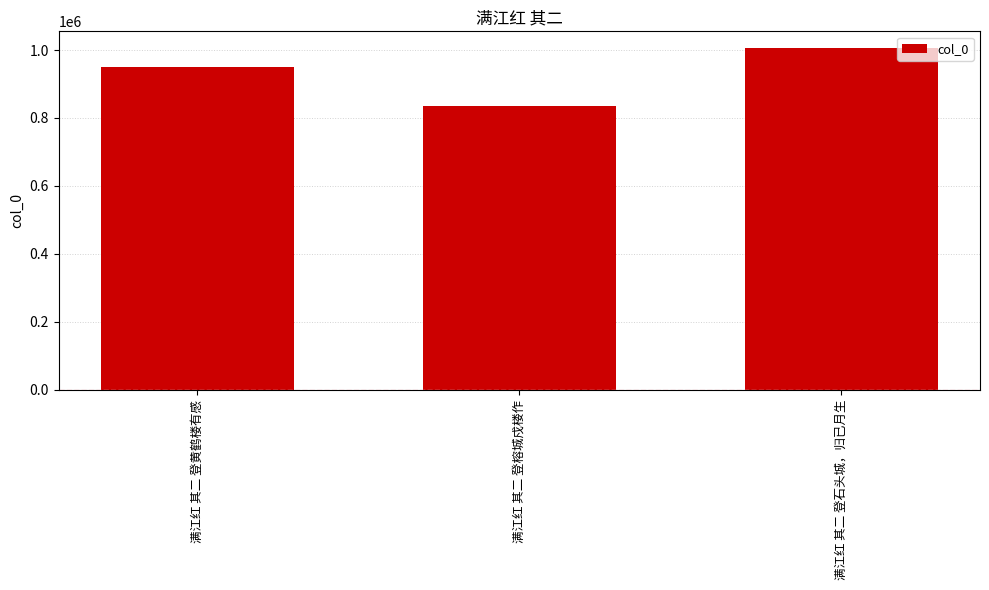

What is the sum of all values?

2789293